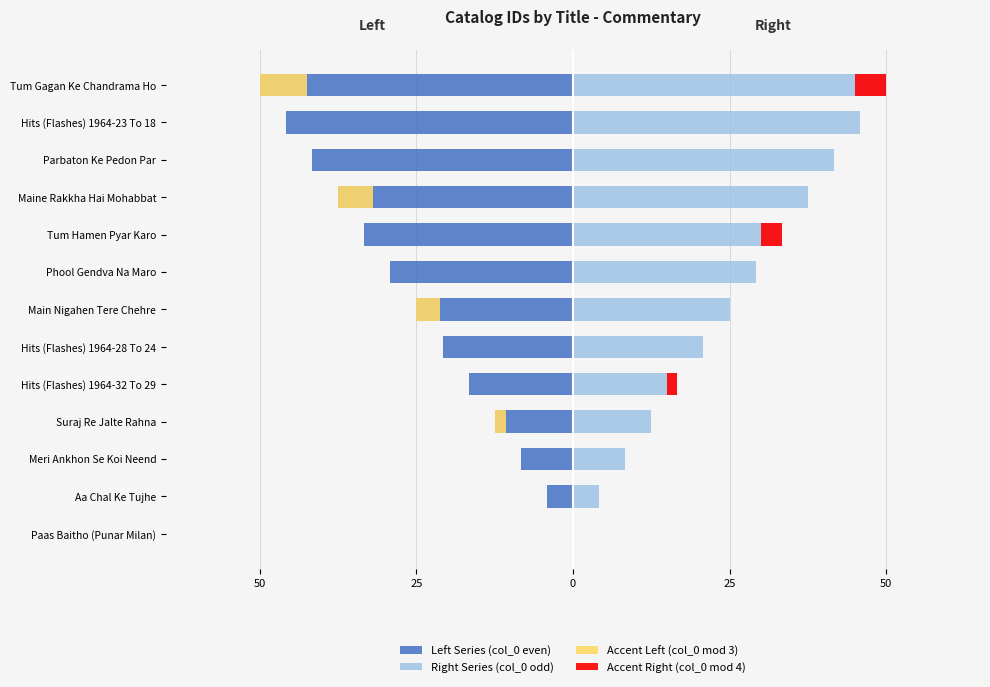

What is the difference between the second highest and minimum values?

45.8